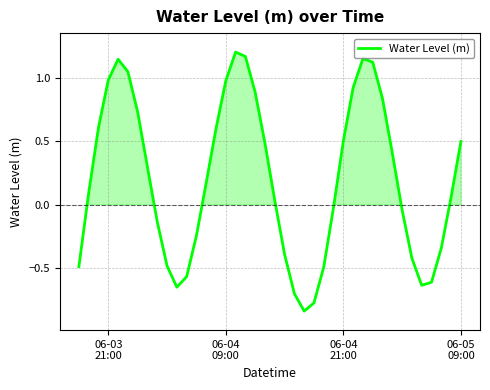

True or false: there are more than 0 points higher than both neighbors.

True